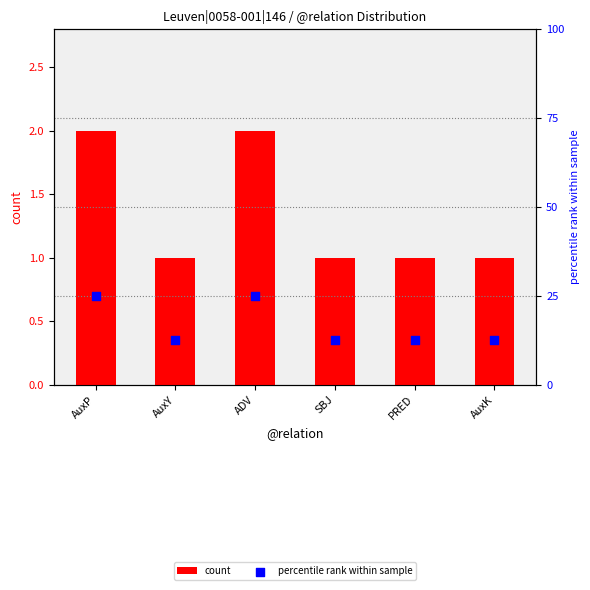

Which series contains the highest Y value?

percentile rank within sample